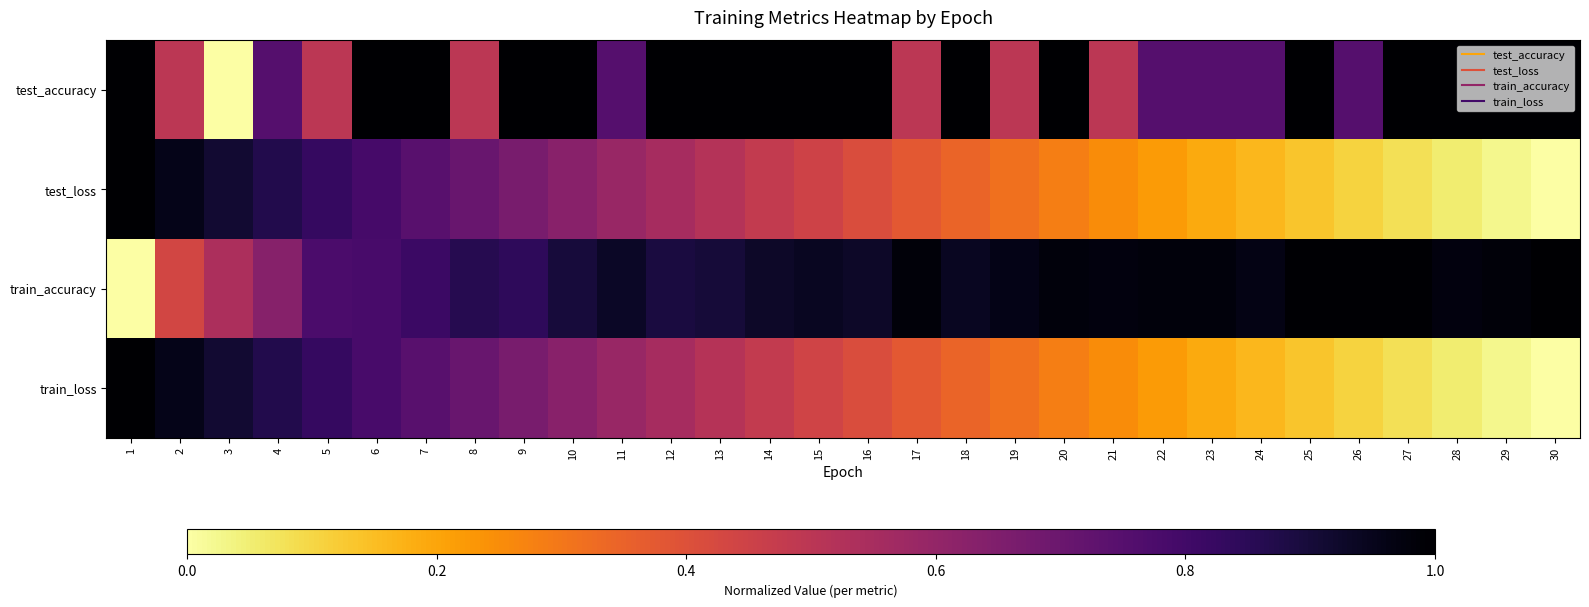

Which has a higher value, 16 or 13?

16